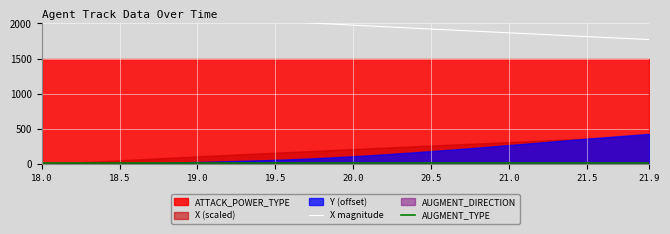

What is the difference between the maximum and minimum values in the X magnitude series?

441.6